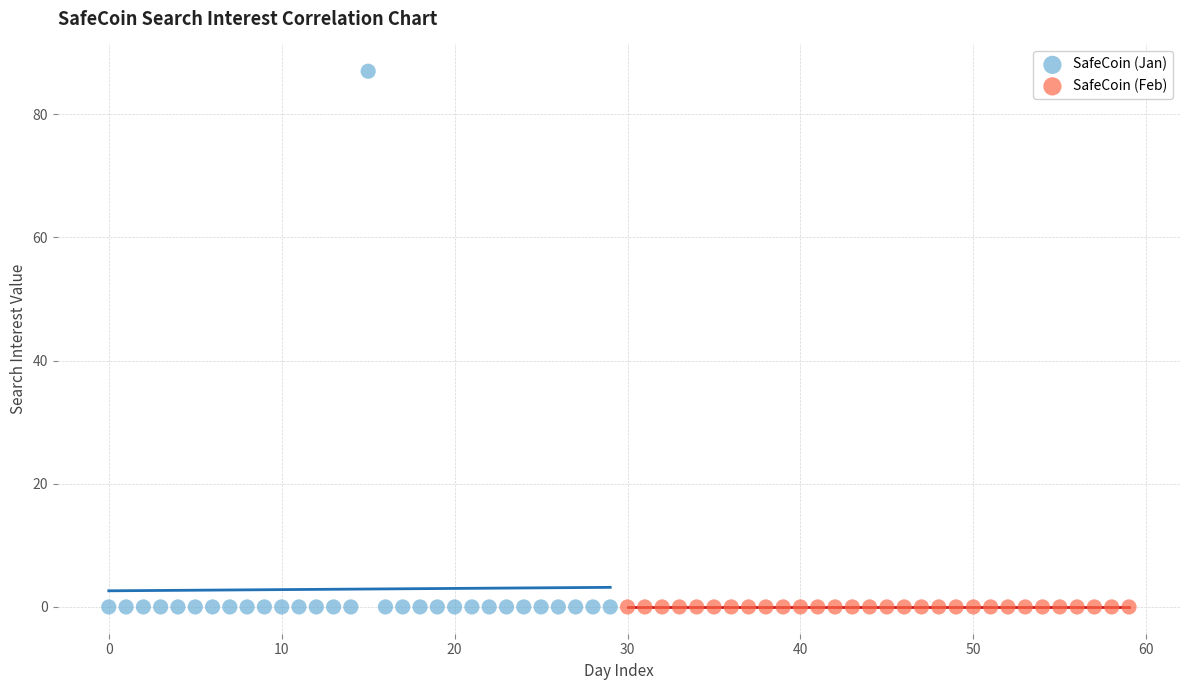

Which series contains the highest Y value?

SafeCoin (Jan)